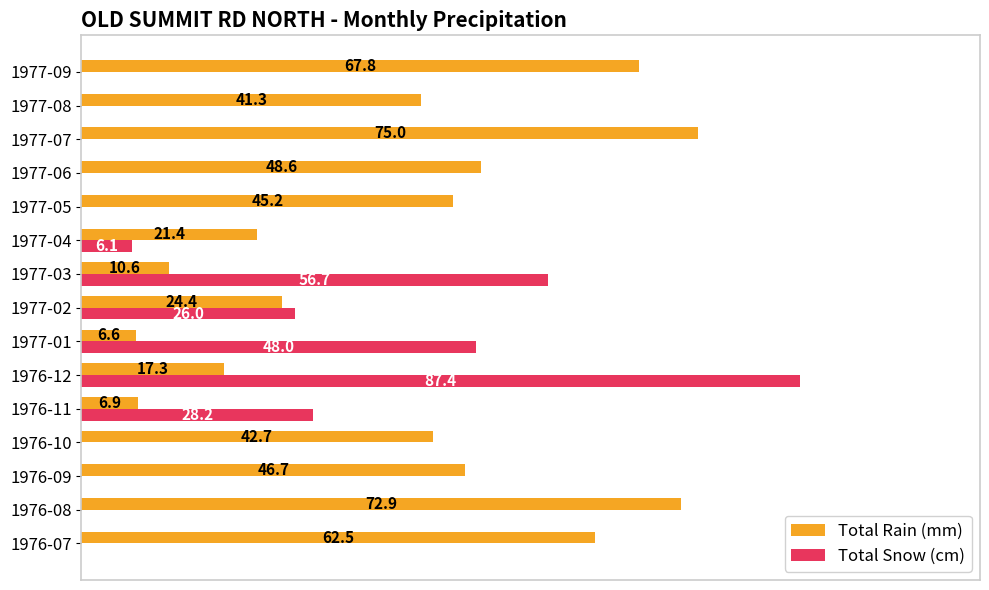

At which label is Total Snow (cm) closest to 43?

1977-01